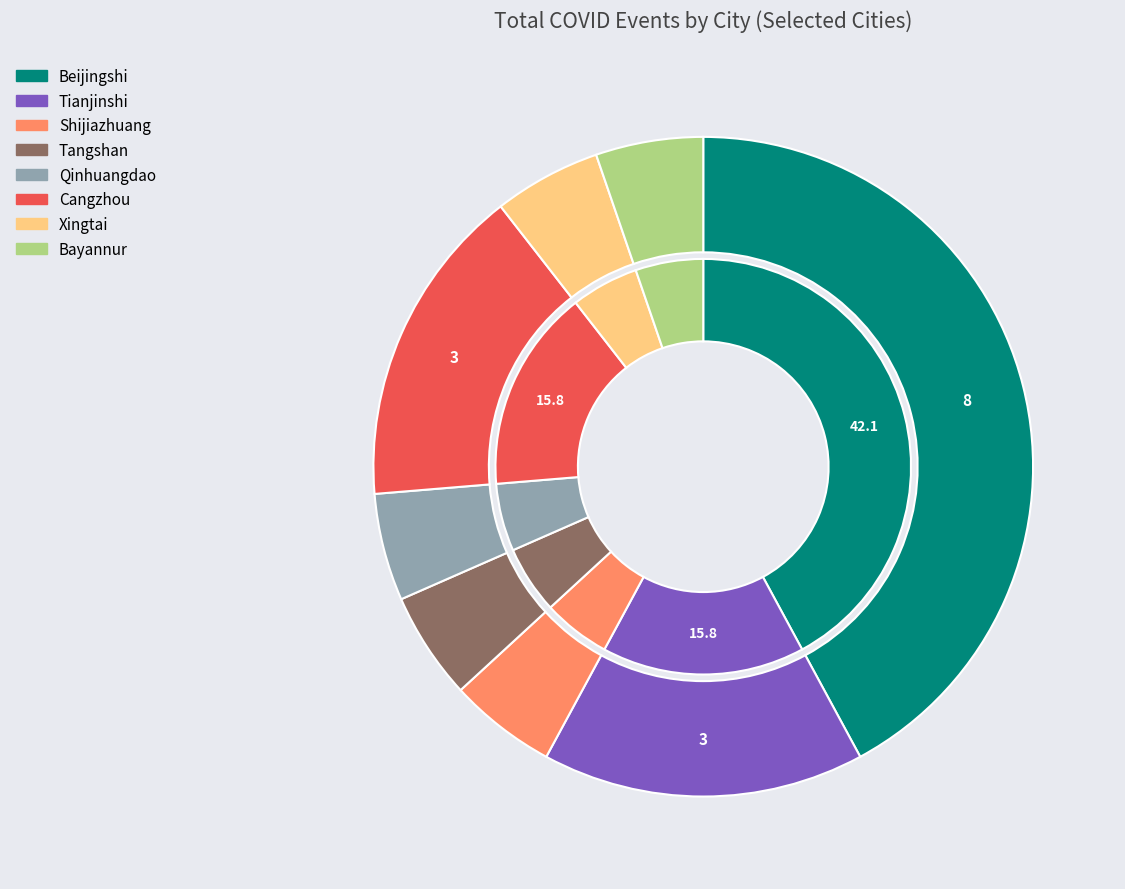

True or false: Bayannur accounts for 5% of the total.

True